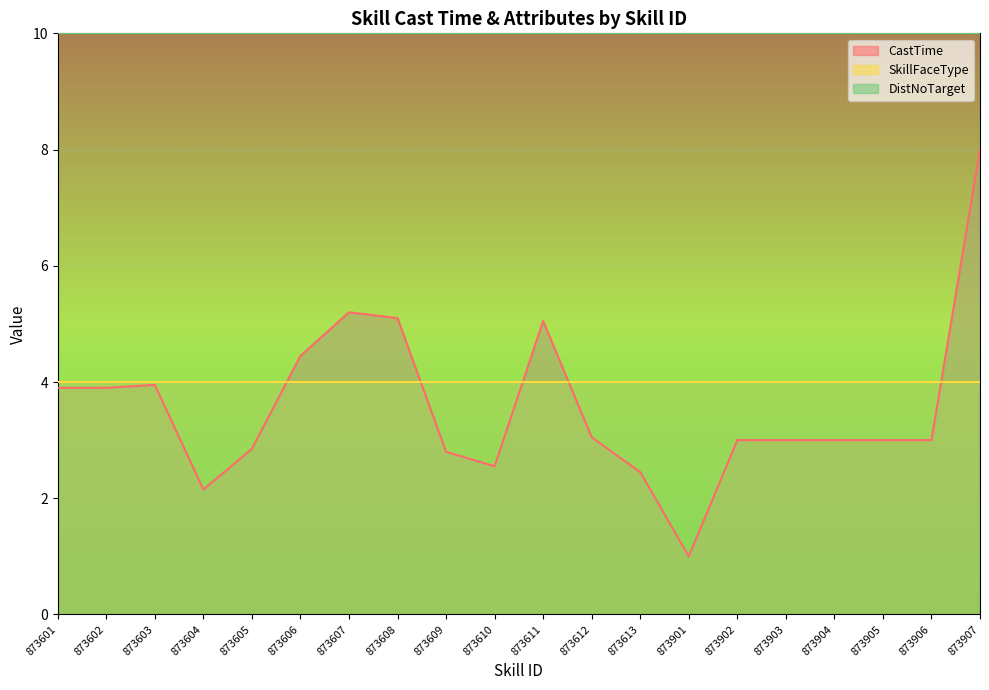

Between which two adjacent categories do CastTime and SkillFaceType first intersect?

873605 and 873606